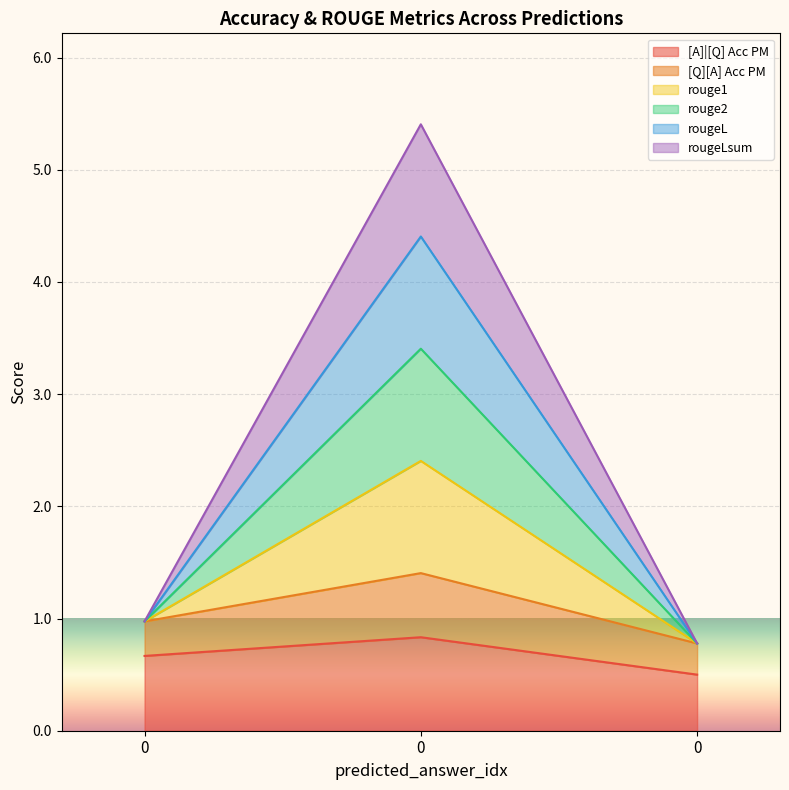

Does the chart display data point markers on the line(s)?

No